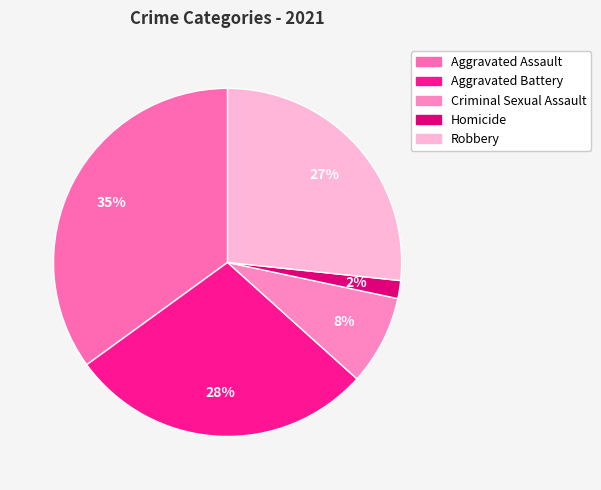

Is Criminal Sexual Assault the majority of the pie?

No